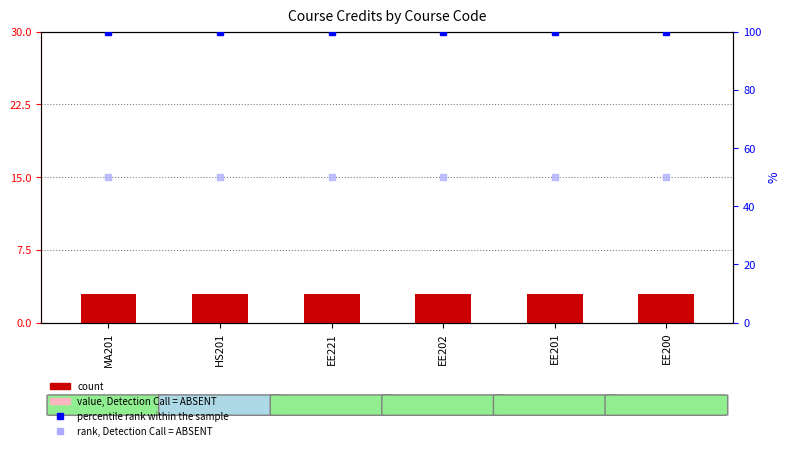

Is the value of percentile at EE201 greater than the value of rank (absent) at EE200?

Yes